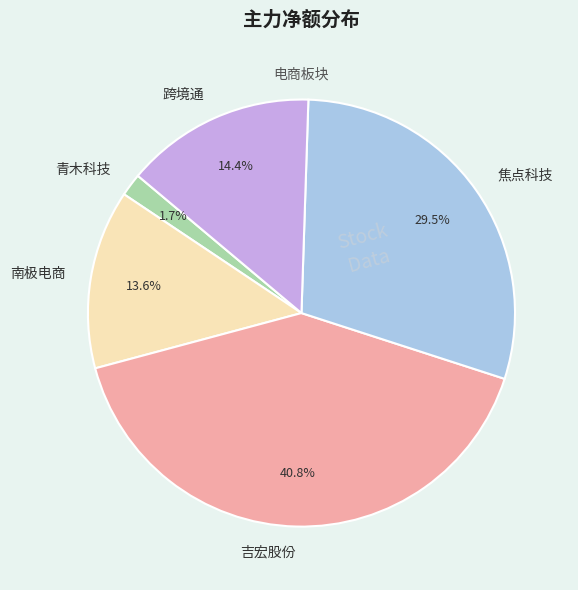

What is the smallest slice in the pie chart?

青木科技